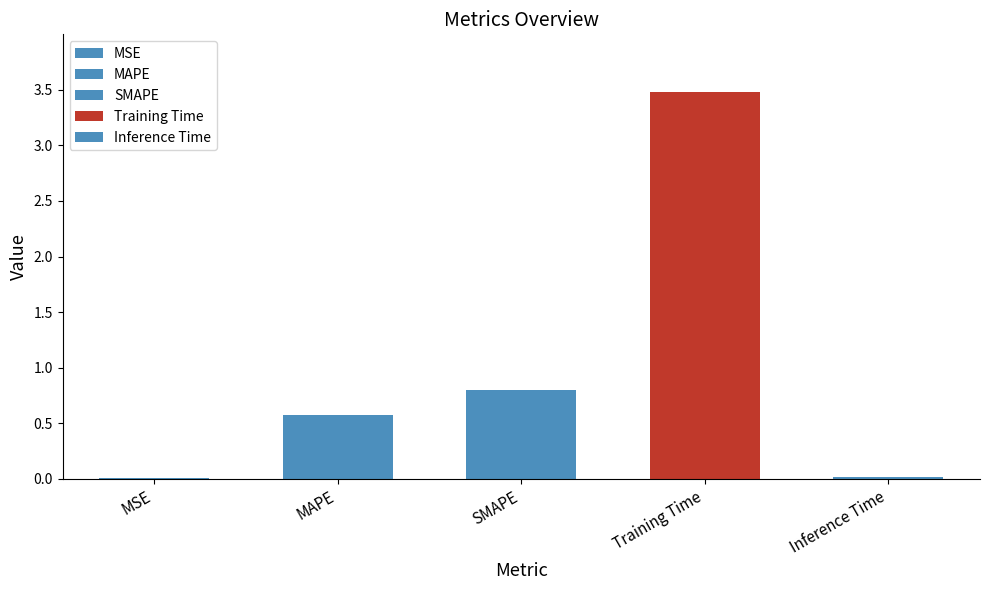

List the labels in order of value, smallest first.

MSE, Inference Time, MAPE, SMAPE, Training Time